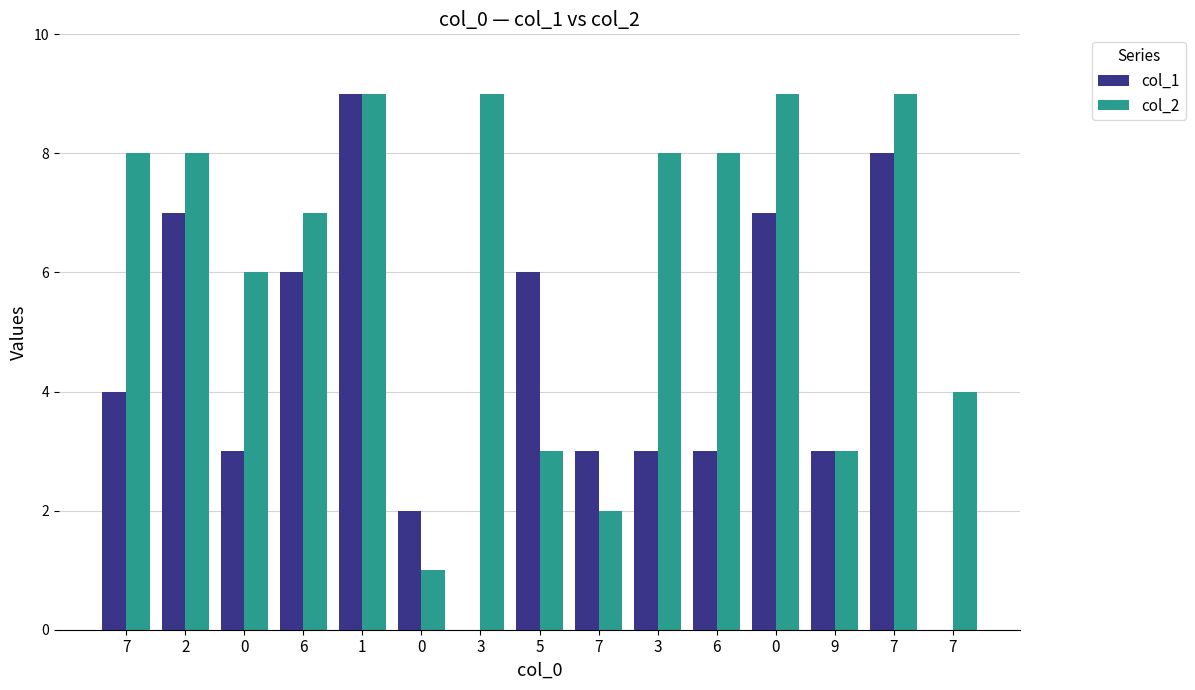

How many series are shown in this chart?

2